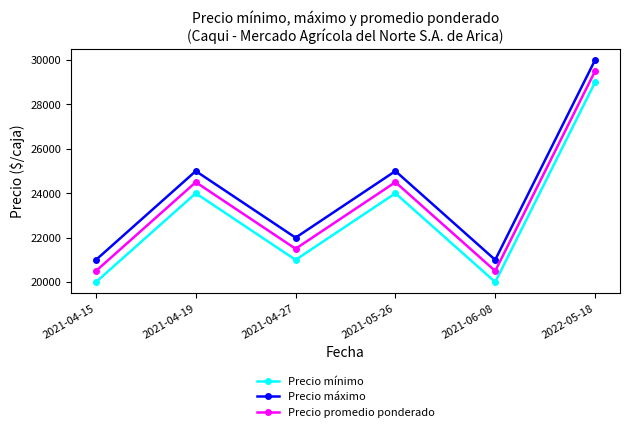

Rank the series by their maximum value, from lowest to highest.

Precio mínimo, Precio promedio ponderado, Precio máximo